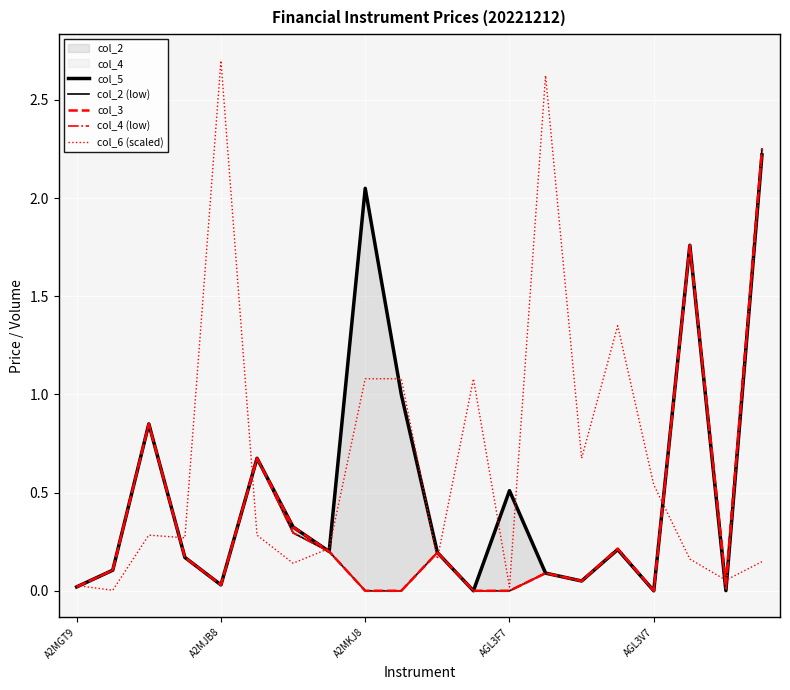

True or false: col_2 (low) has more than 1 points higher than both neighbors.

True